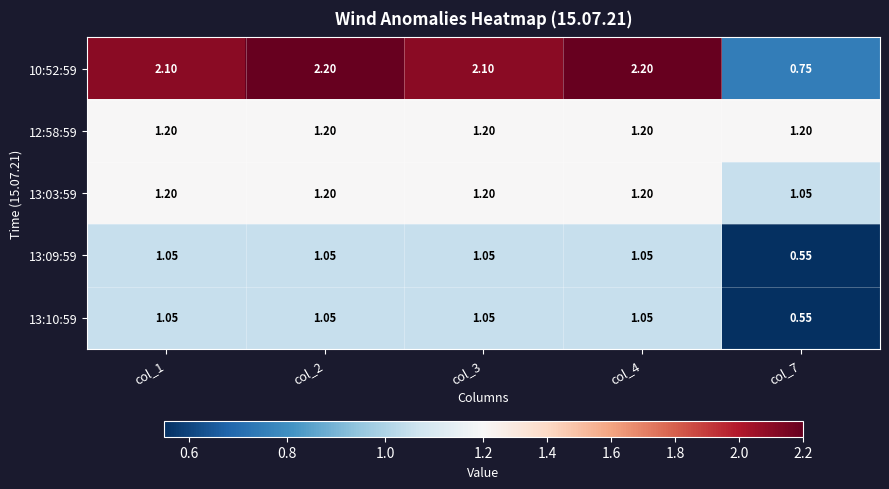

Reading right to left, extract all data points from this chart.

10:52:59: col_7=0.8	col_4=2.2	col_3=2.1	col_2=2.2	col_1=2.1
12:58:59: col_7=1.2	col_4=1.2	col_3=1.2	col_2=1.2	col_1=1.2
13:03:59: col_7=1.1	col_4=1.2	col_3=1.2	col_2=1.2	col_1=1.2
13:09:59: col_7=0.6	col_4=1.1	col_3=1.1	col_2=1.1	col_1=1.1
13:10:59: col_7=0.6	col_4=1.1	col_3=1.1	col_2=1.1	col_1=1.1